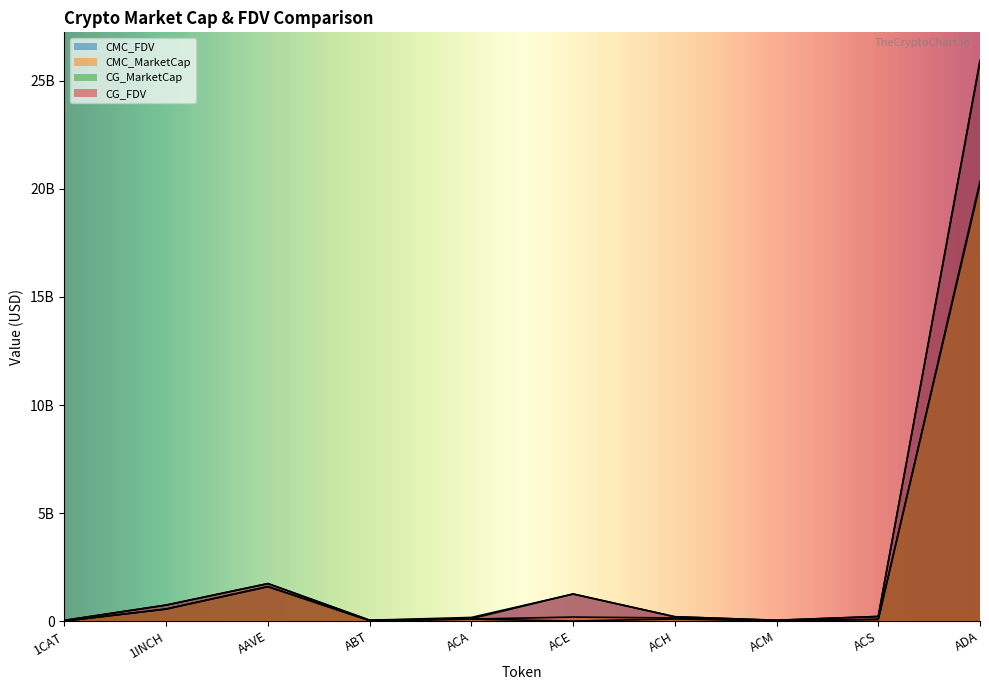

At which category does CG_FDV reach its first local peak?

AAVE